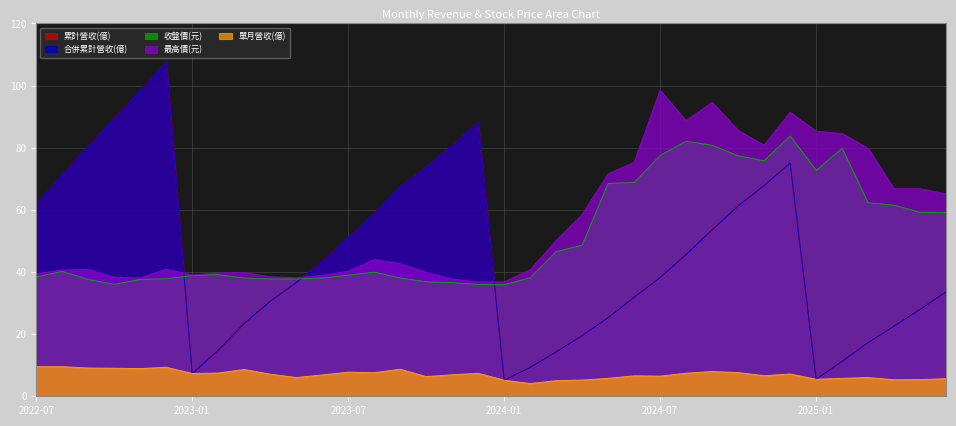

At which category is the sum across all series the highest?

2024-12